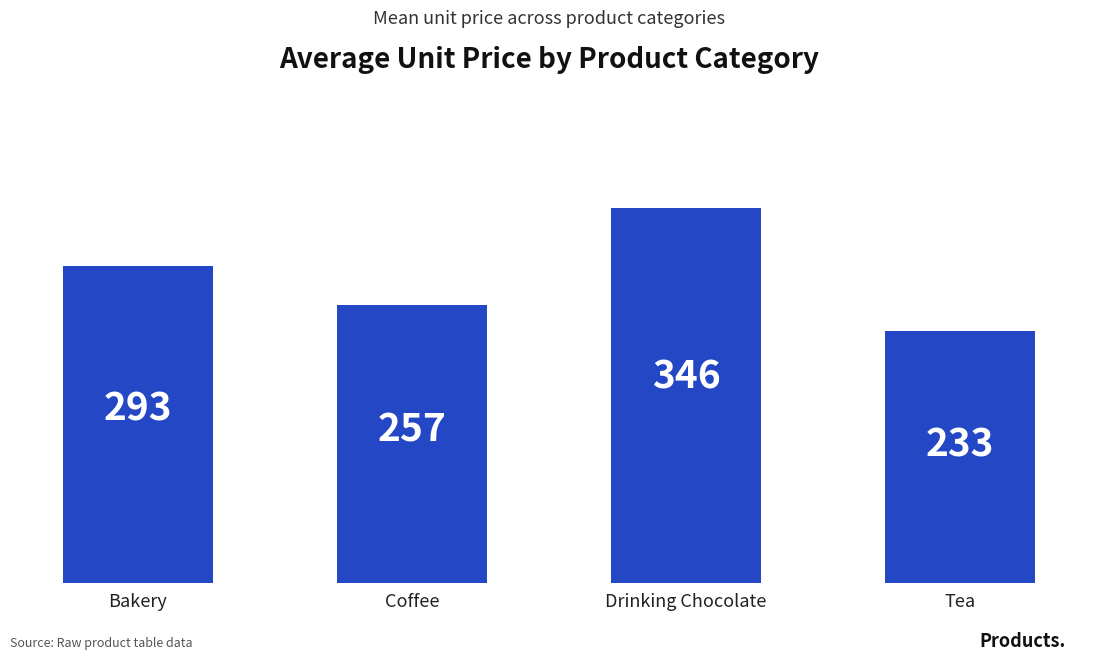

Rank the categories by value from lowest to highest.

Tea, Coffee, Bakery, Drinking Chocolate